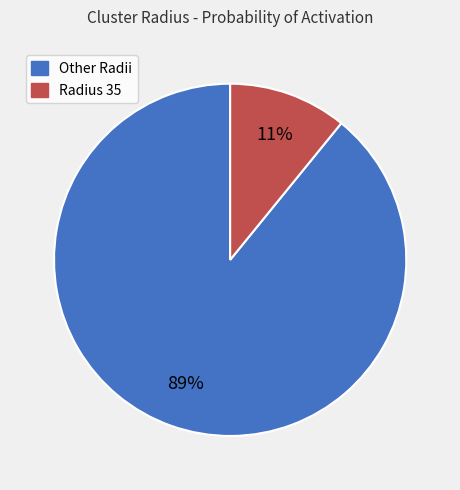

How many segments does this pie chart have?

2